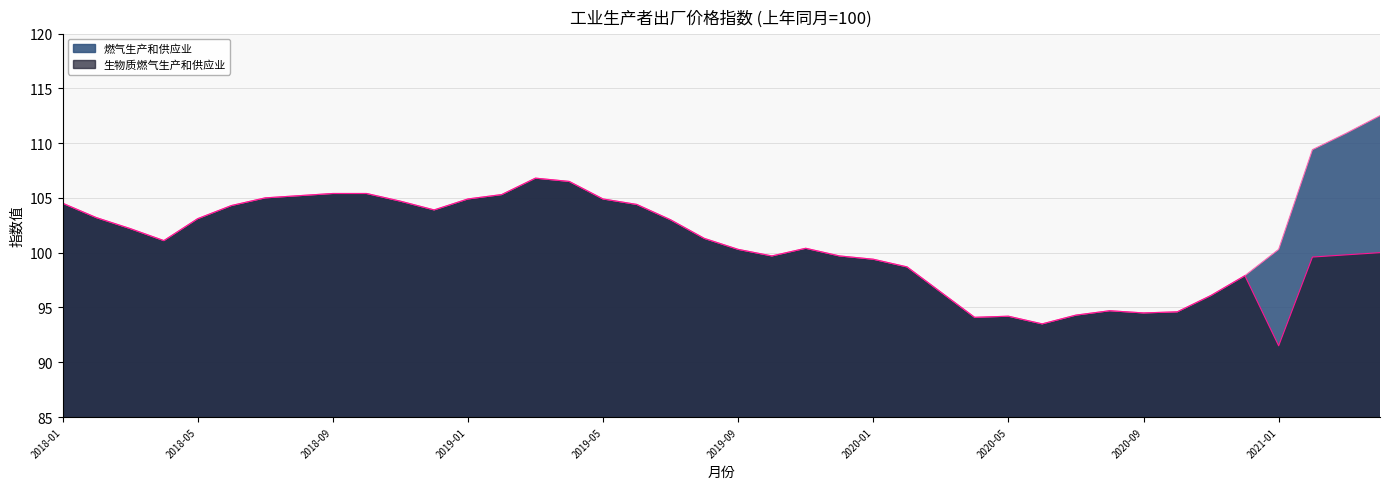

True or false: 生物质燃气生产和供应业 and 燃气生产和供应业 cross at least once.

False